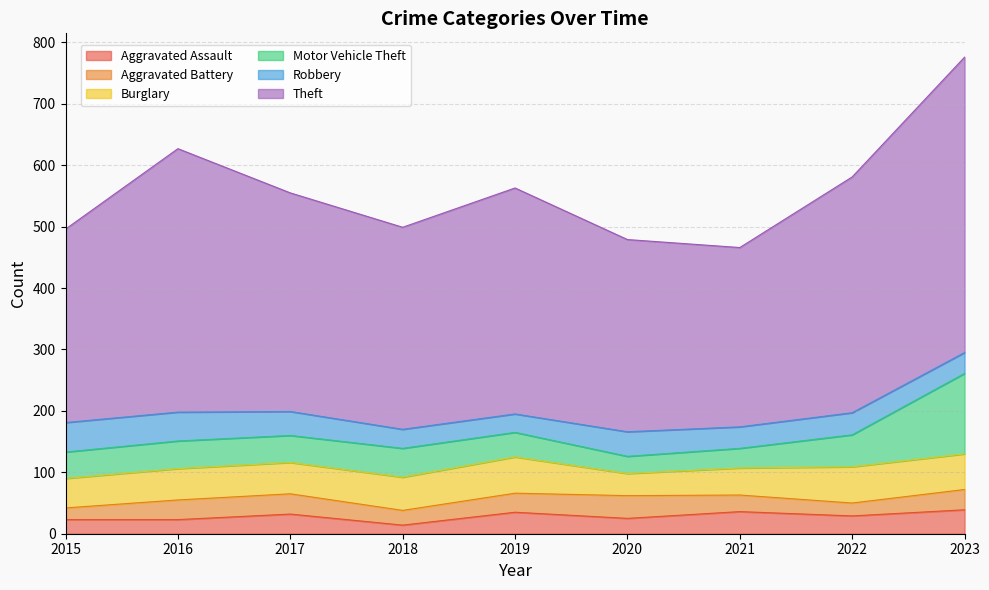

How many values in the Motor Vehicle Theft series are below 44?

4